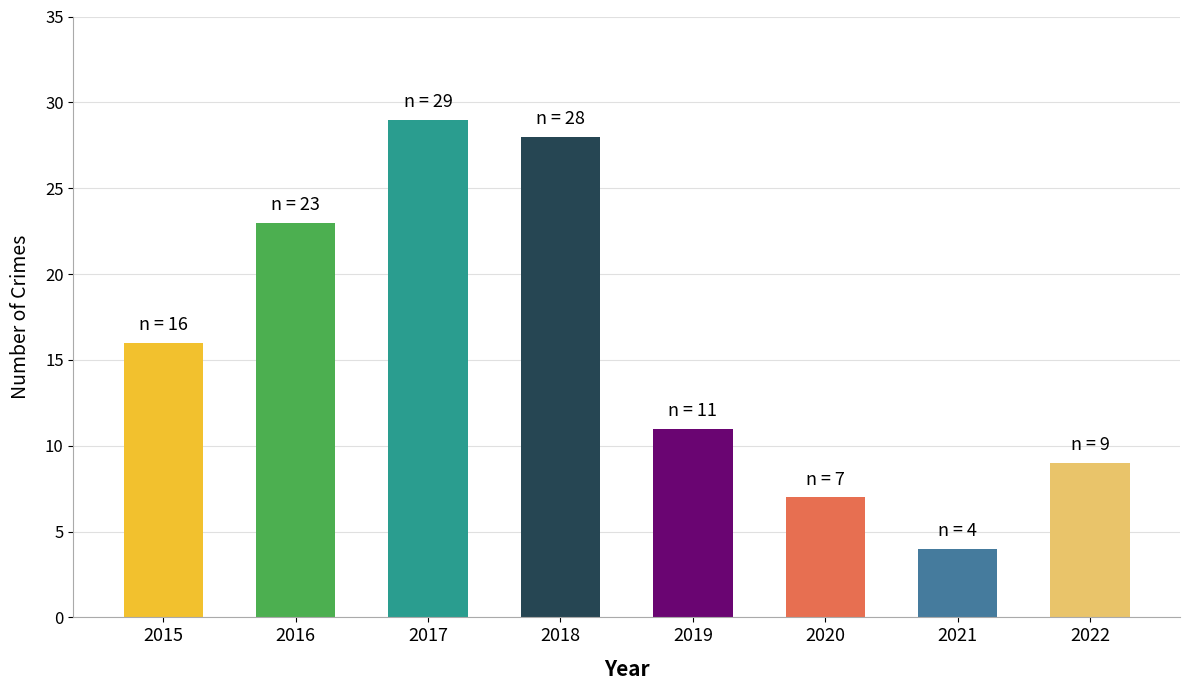

Does the chart contain stacked bars?

No